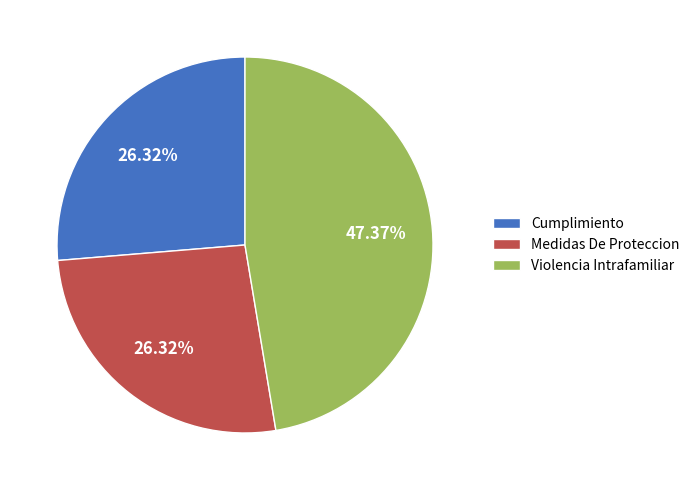

The Medidas De Proteccion slice represents 26% of the pie. True or false?

True